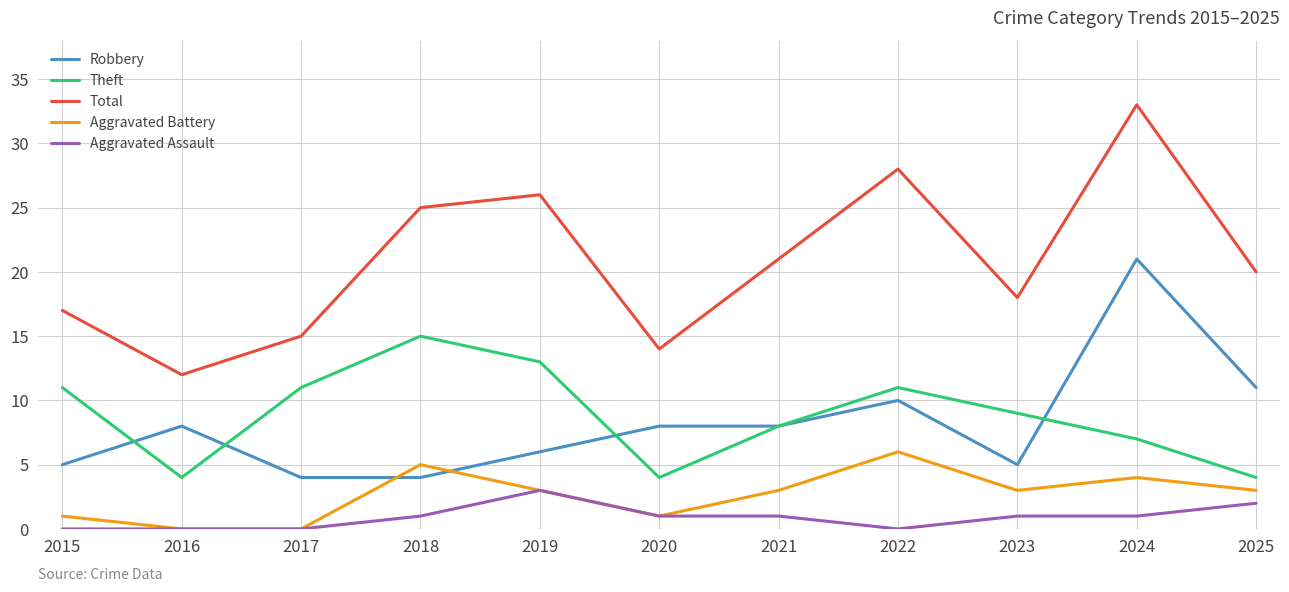

True or false: Total and Robbery intersect in this chart.

False